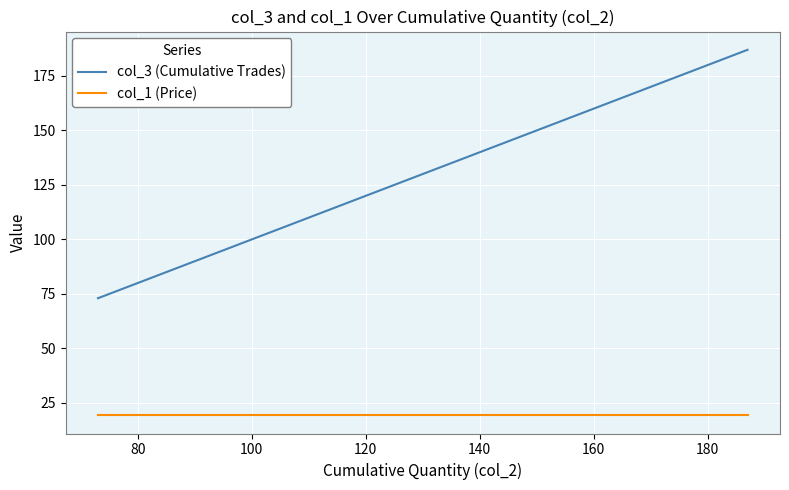

What are all the series names shown in the legend?

col_3 (Cumulative Trades), col_1 (Price)